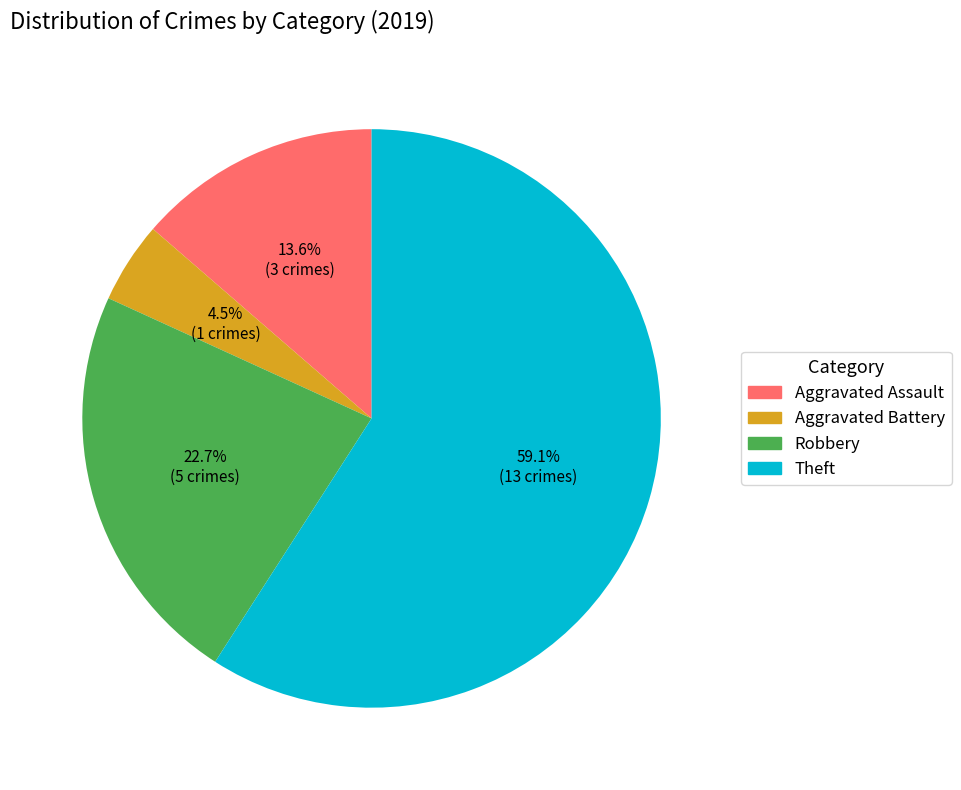

Rank the categories by value from lowest to highest.

Aggravated Battery, Aggravated Assault, Robbery, Theft